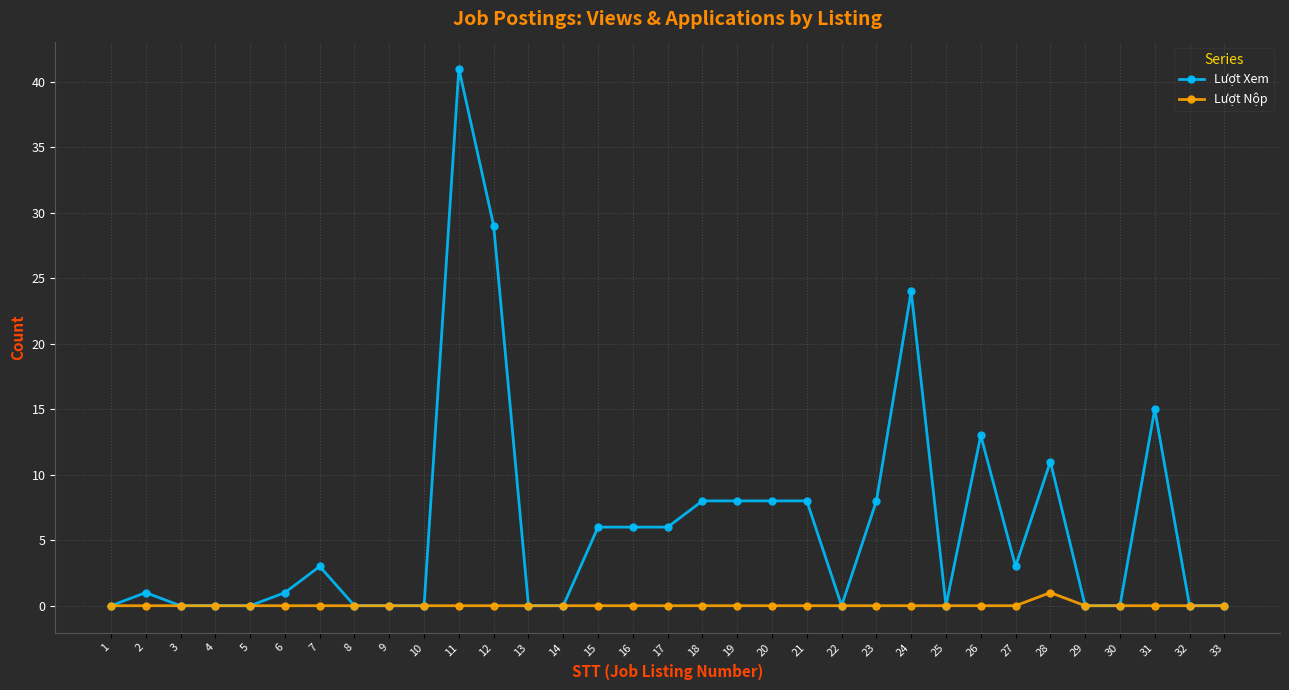

True or false: Lượt Xem has a value of 7 at 12.

False